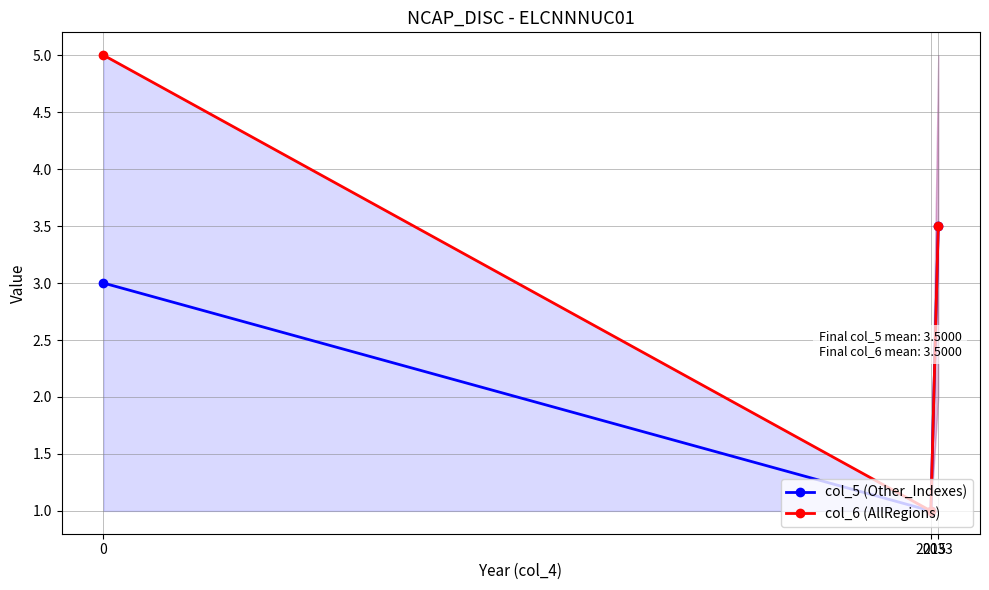

What are all the series names shown in the legend?

col_5 (Other_Indexes), col_6 (AllRegions)